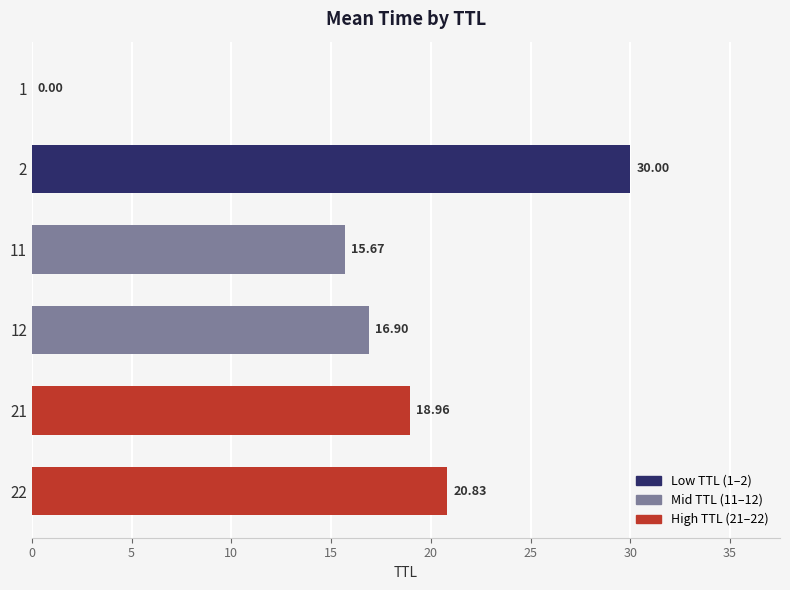

Which has a higher value, 22 or 12?

22